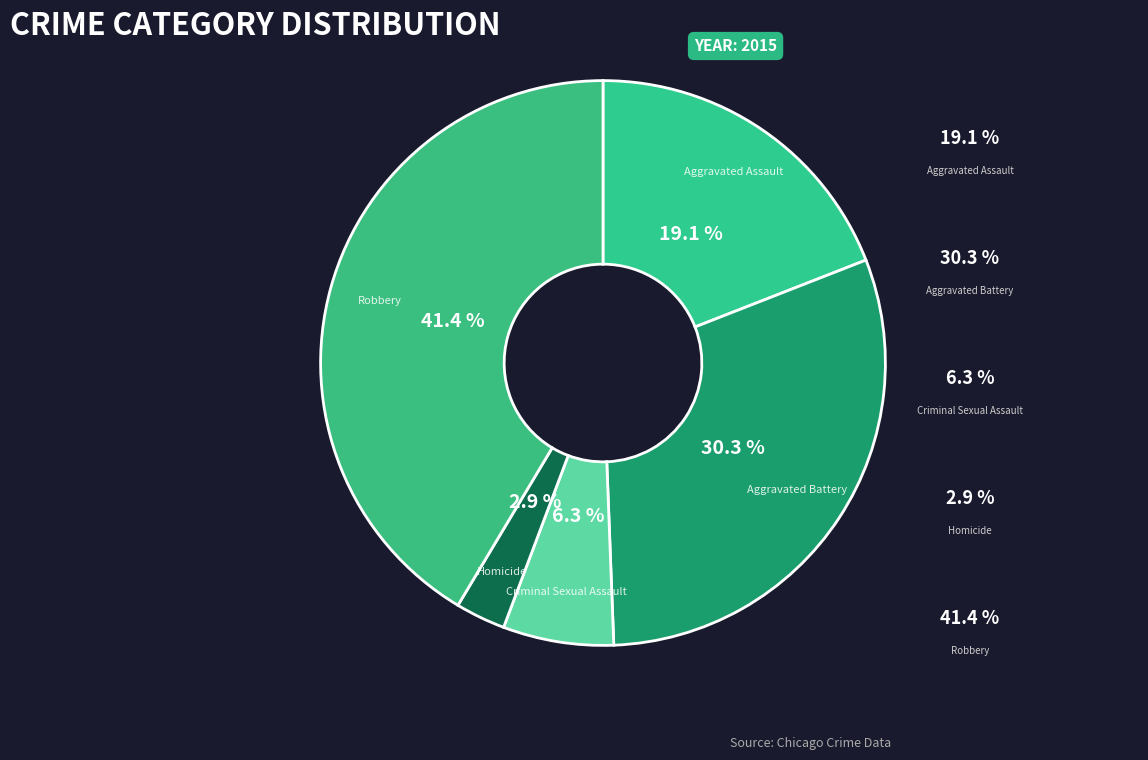

How many segments does this pie chart have?

5